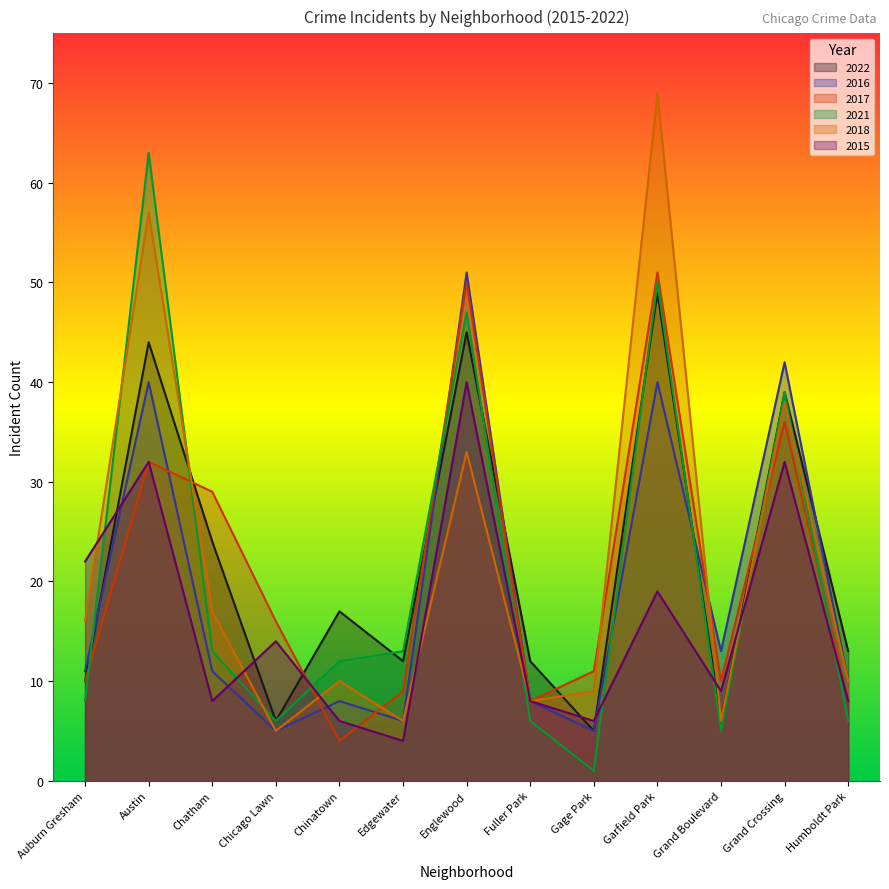

What is the label of the 12th point from the left?

Grand Crossing